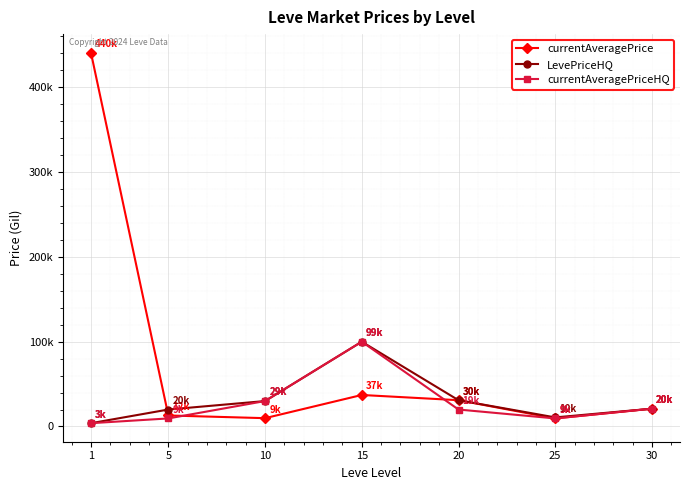

Reading right to left, extract all data points from this chart.

currentAveragePrice: 20997.5	9500.0	30999.0	37163.0	9808.6	12999.0	440893.8
LevePriceHQ: 20997.5	10702.3	30999.0	99990.0	29999.0	20000.0	3881.9
currentAveragePriceHQ: 20997.5	9500.0	19999.5	99990.0	29999.0	9498.5	3881.9